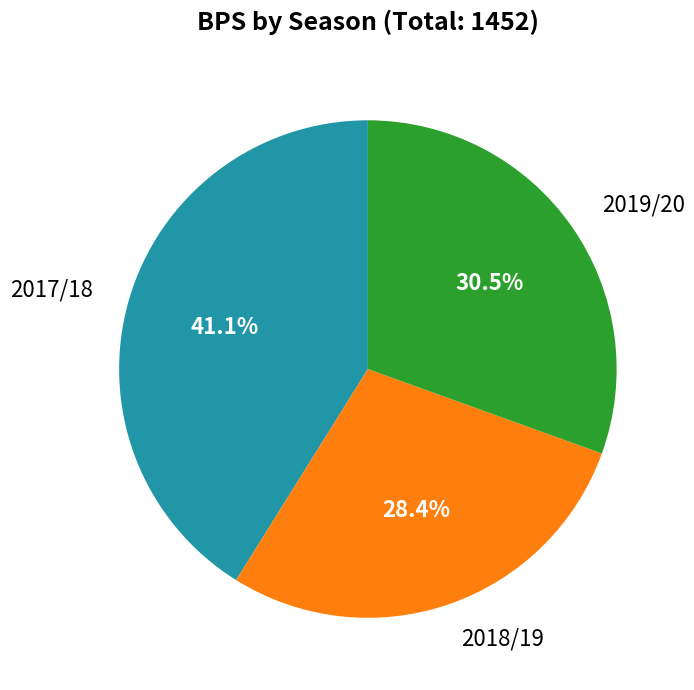

Is there any slice that represents more than half of the pie?

No